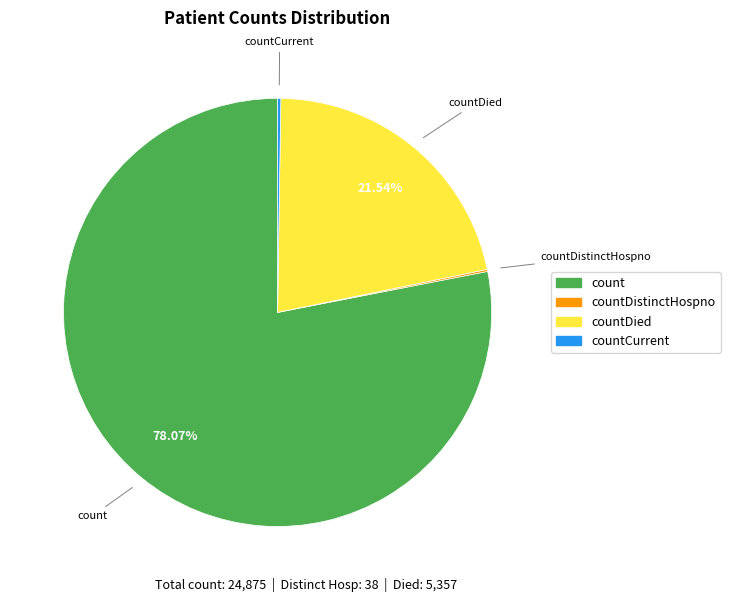

Is there any slice that represents more than half of the pie?

Yes